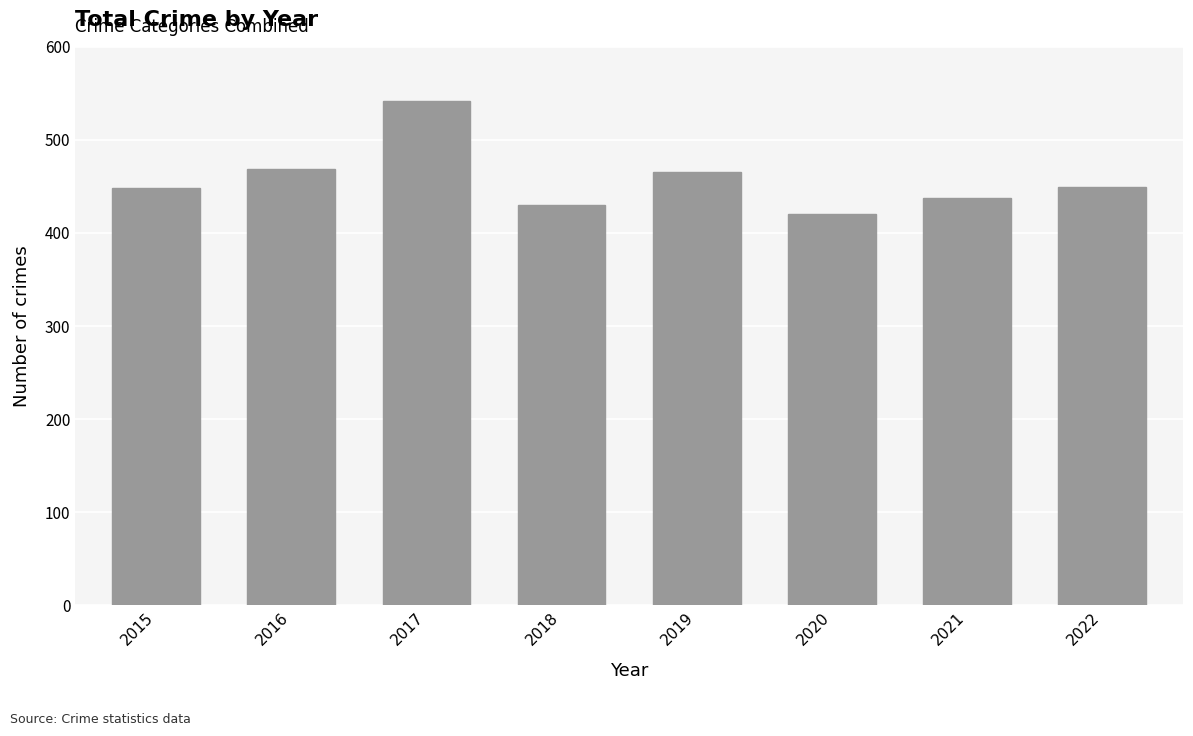

What is the maximum value shown in the chart?

542